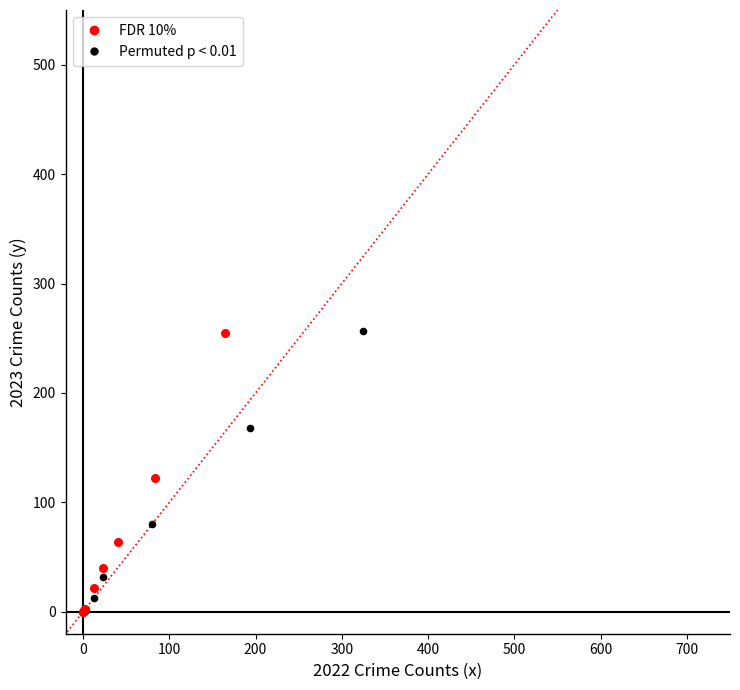

Which series has the widest spread of Y values?

Permuted p < 0.01